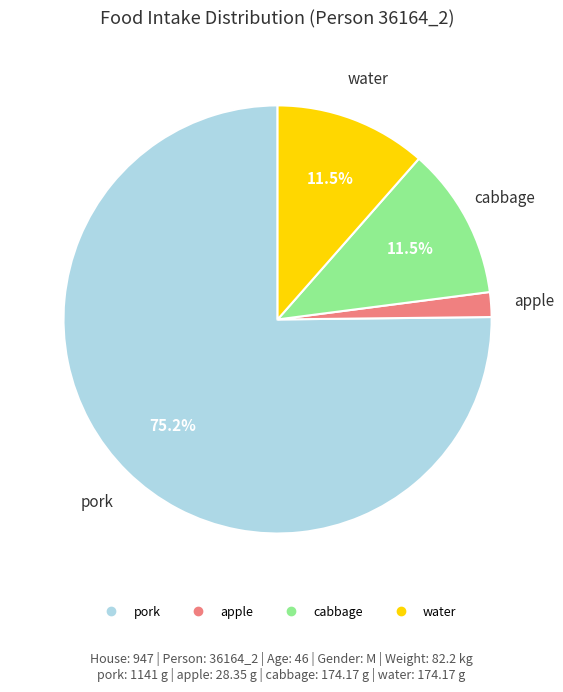

Between pork and water, which is larger?

pork